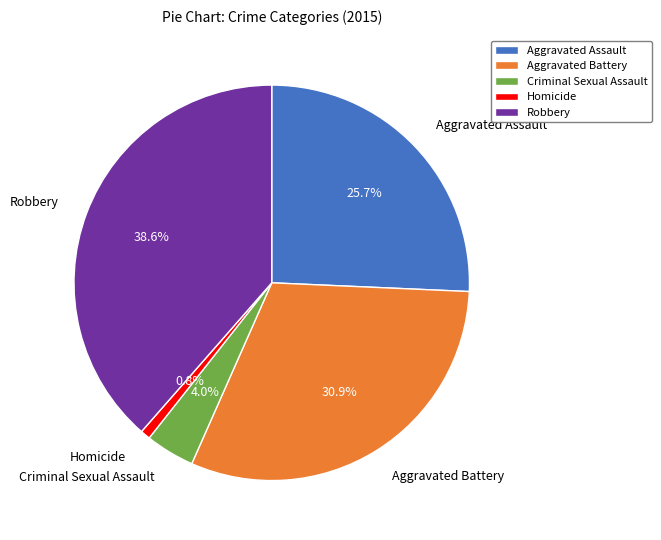

Is the sum of Aggravated Assault and Aggravated Battery greater than half?

Yes